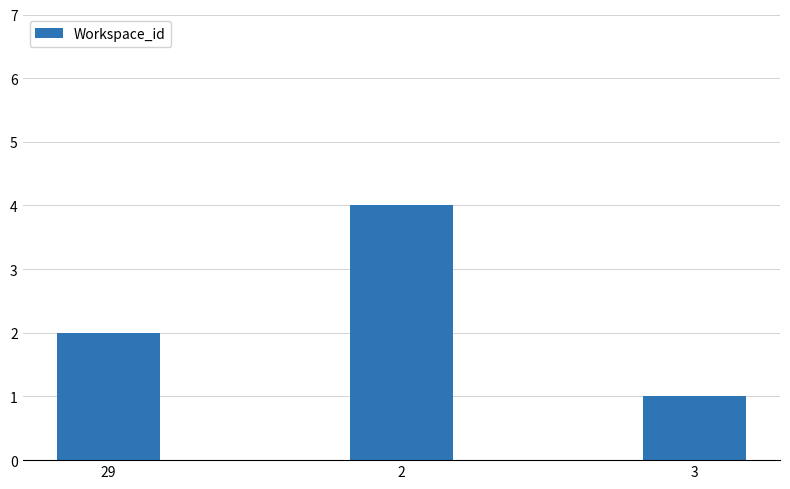

What is the average value?

2